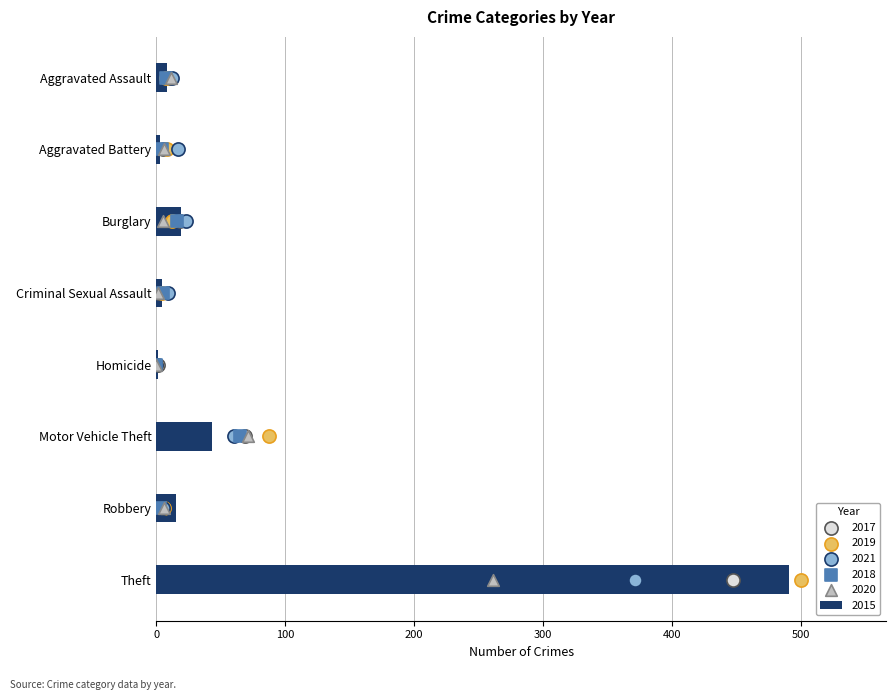

At which label is 2015 closest to 246?

Motor Vehicle Theft